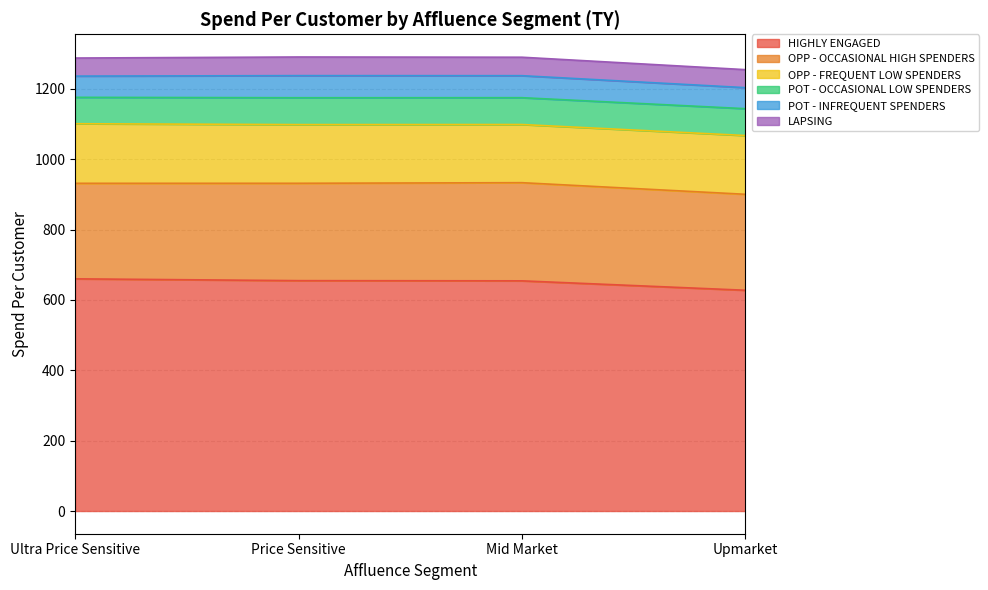

True or false: LAPSING has more than 2 points higher than both neighbors.

False